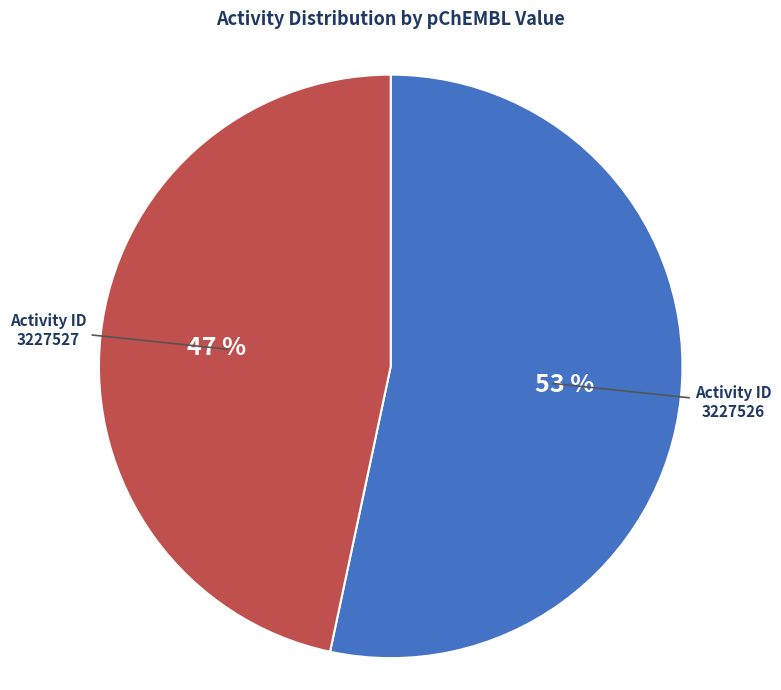

To the nearest percent, what is the average slice percentage?

50%